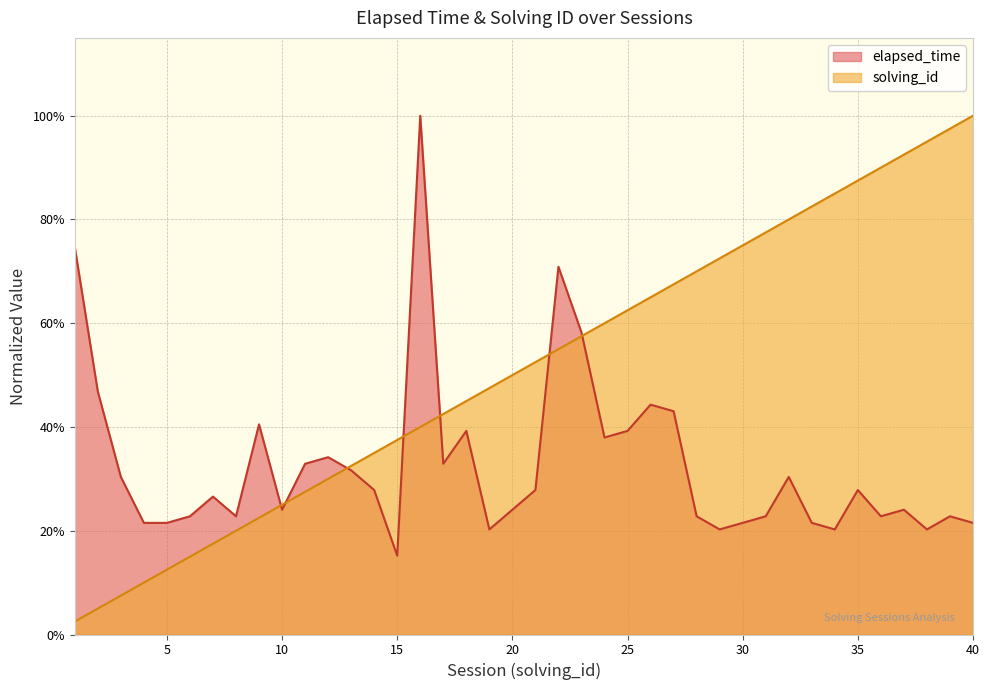

Which series has the widest spread of values?

solving_id